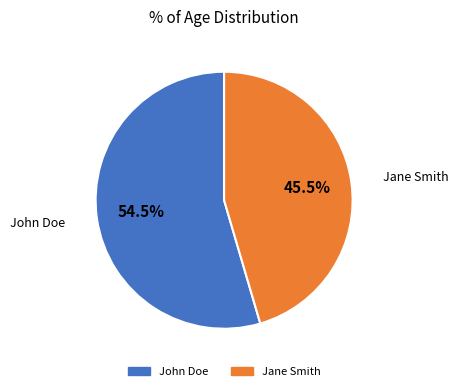

True or false: John Doe accounts for 49% of the total.

False